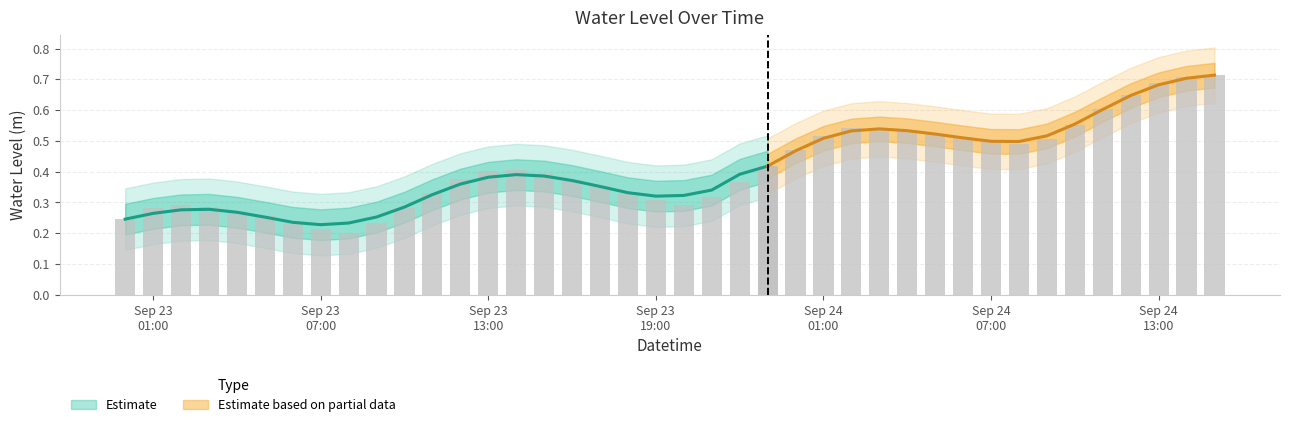

Count the number of categories in the chart.

40